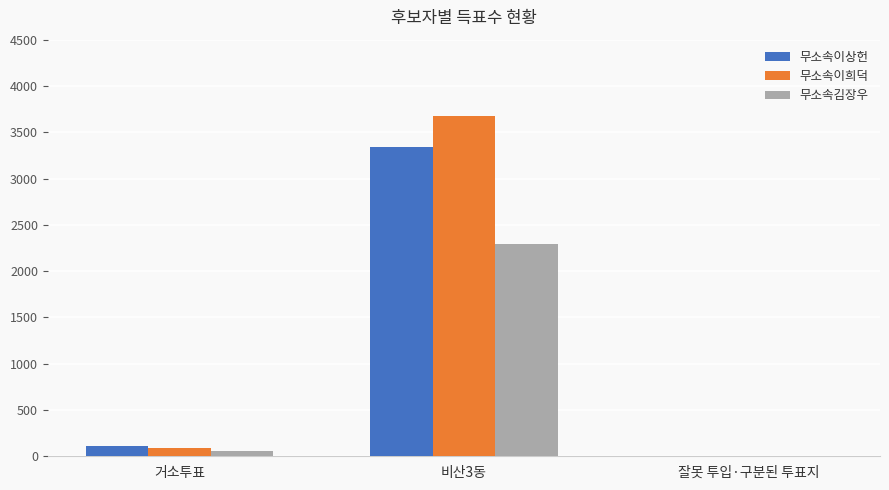

What is the average value of the 무소속김장우 series?

787